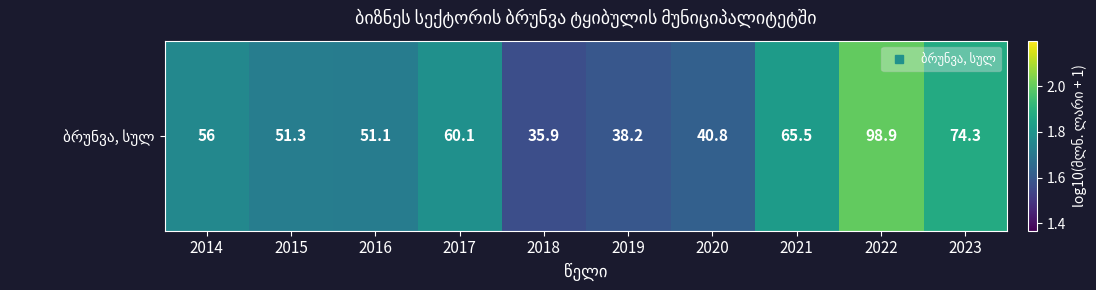

What is the change in value from 2017 to 2019?

-0.2